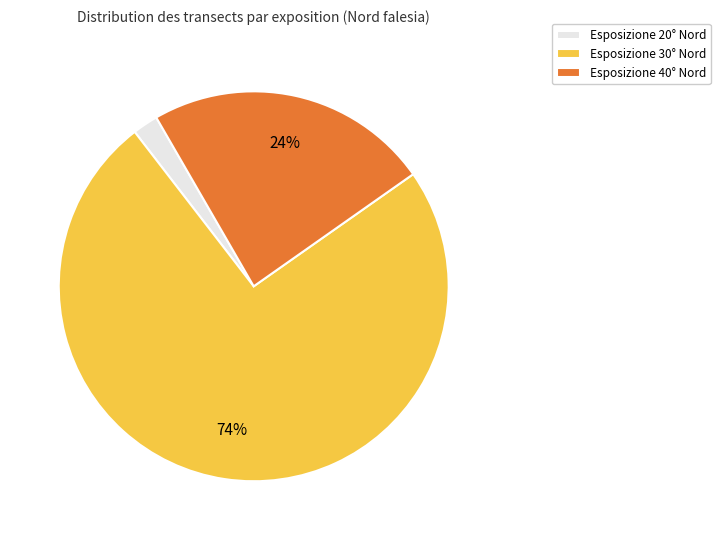

True or false: Esposizione 30° Nord accounts for 81% of the total.

False